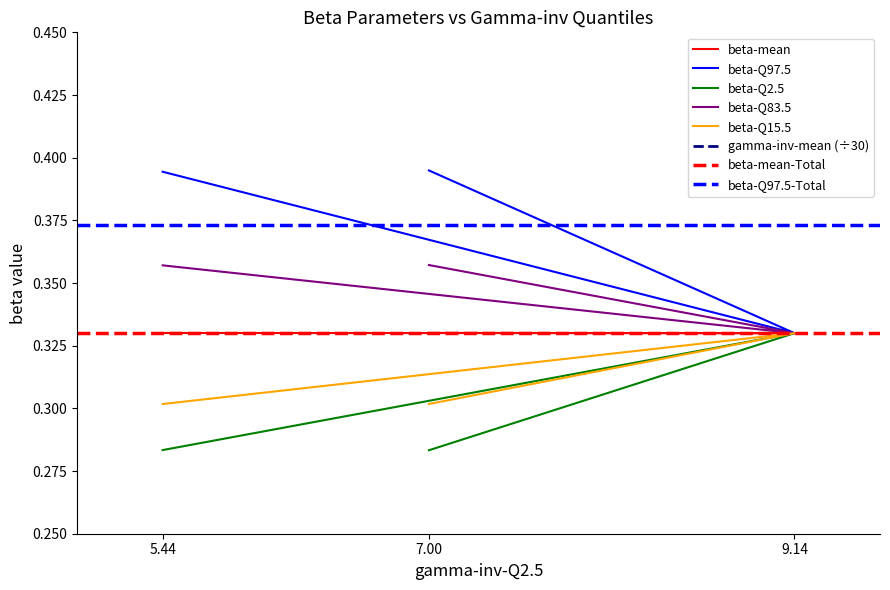

List the series in order of their peak value, lowest first.

gamma-inv-mean, beta-Q2.5, beta-Q15.5, beta-mean, beta-Q83.5, beta-Q97.5